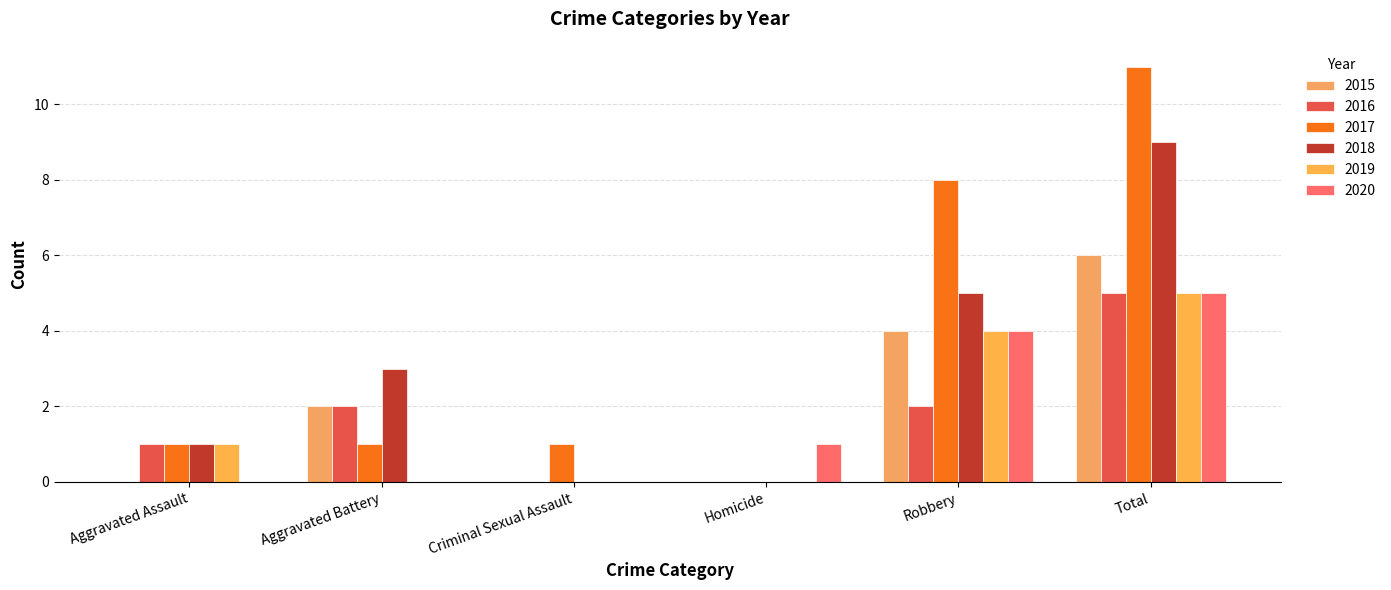

Which series has the largest total across all categories?

2017